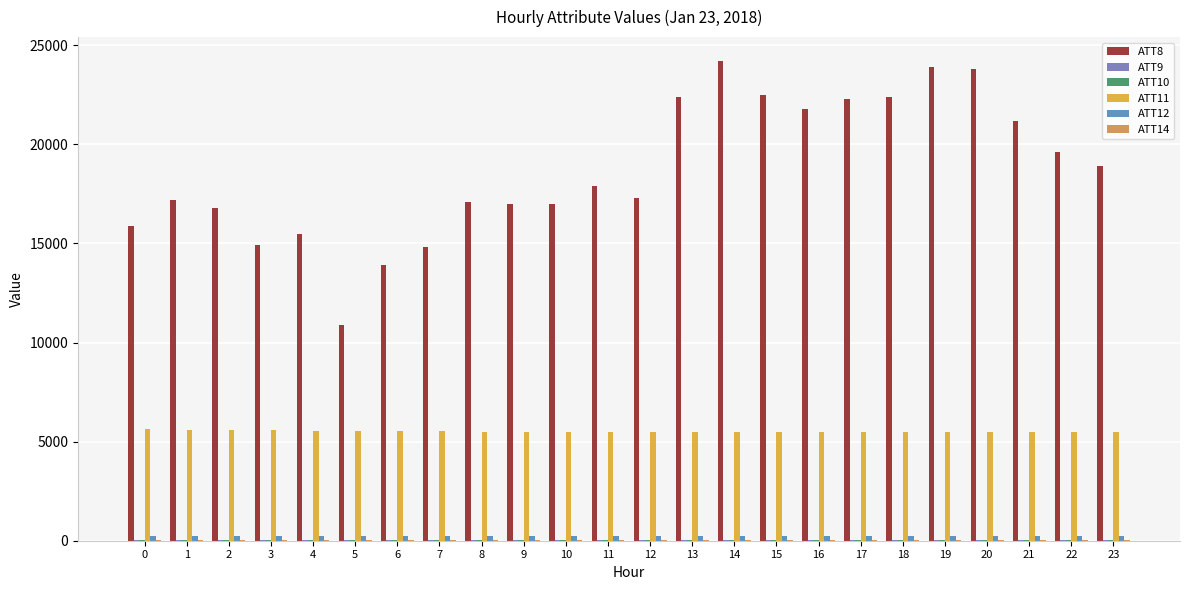

Which series has the largest total across all categories?

ATT8